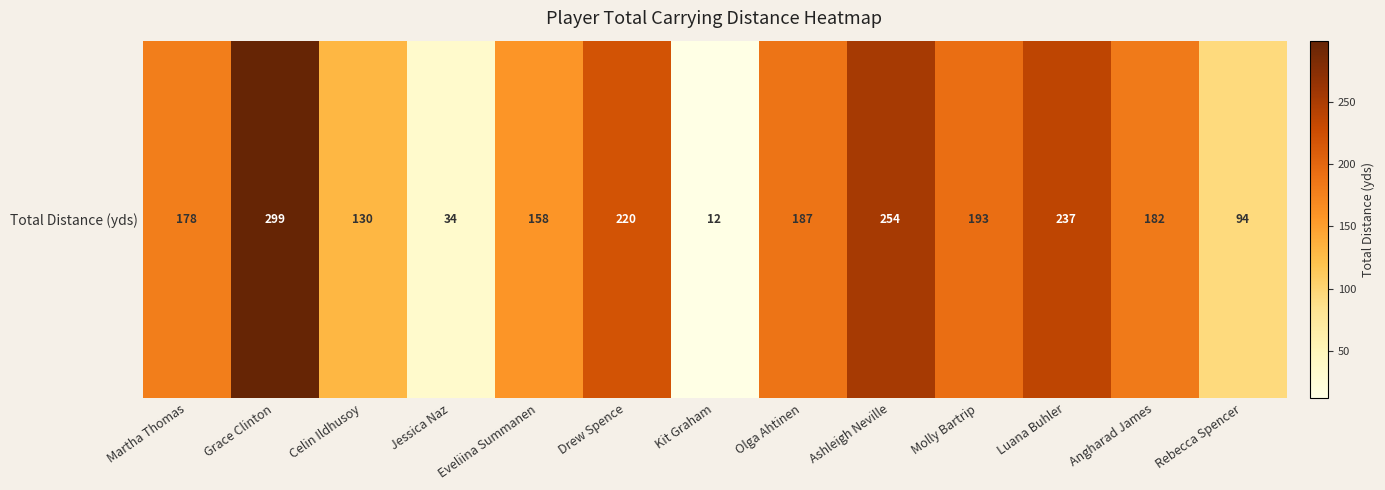

The value at Molly Bartrip is 193. True or false?

True